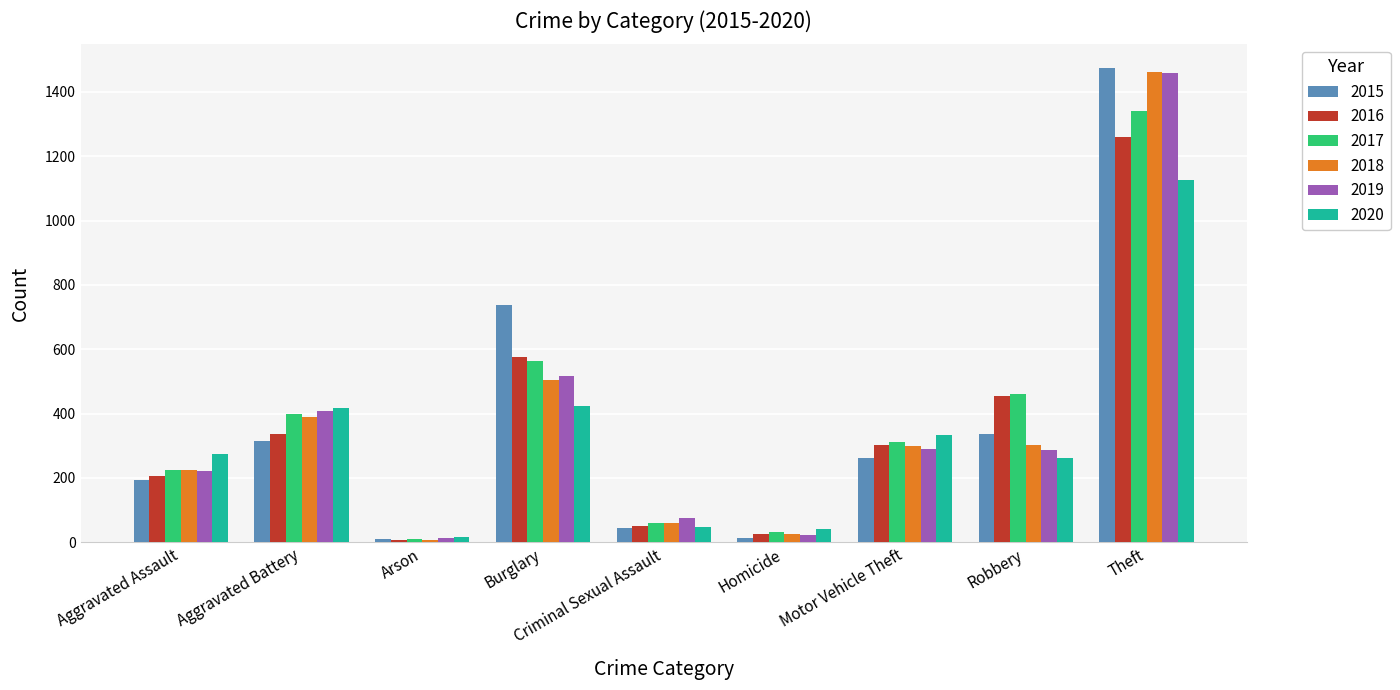

How many distinct data groups are displayed?

6